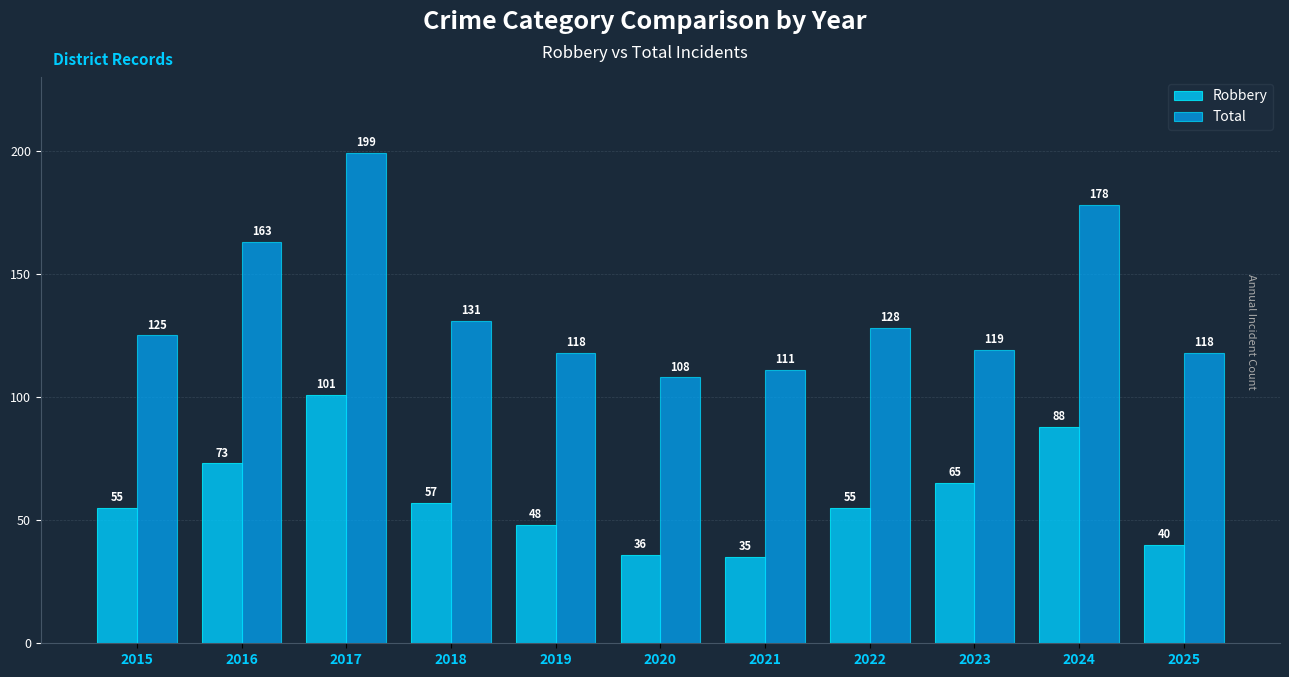

What is the difference between the maximum and minimum values in the Total series?

91